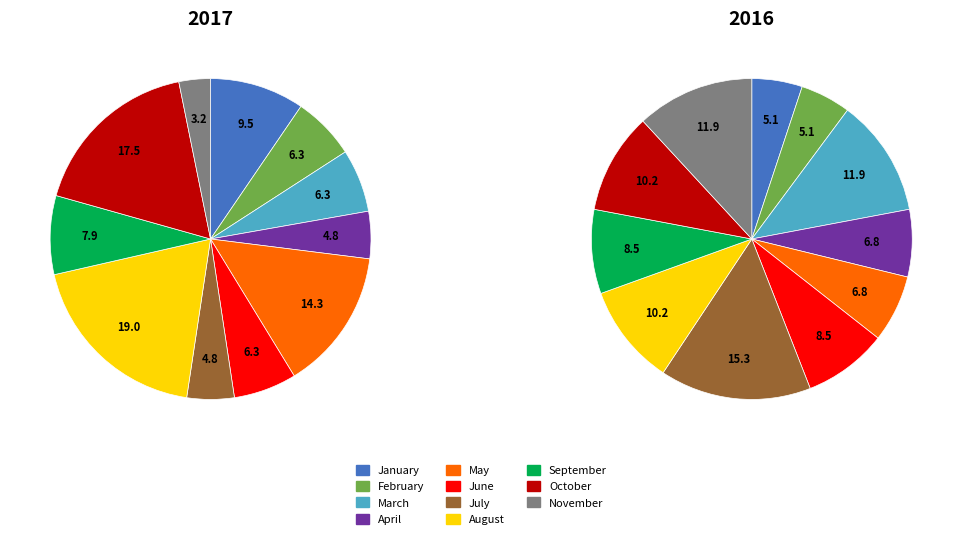

Does February account for over 50% of the chart?

No